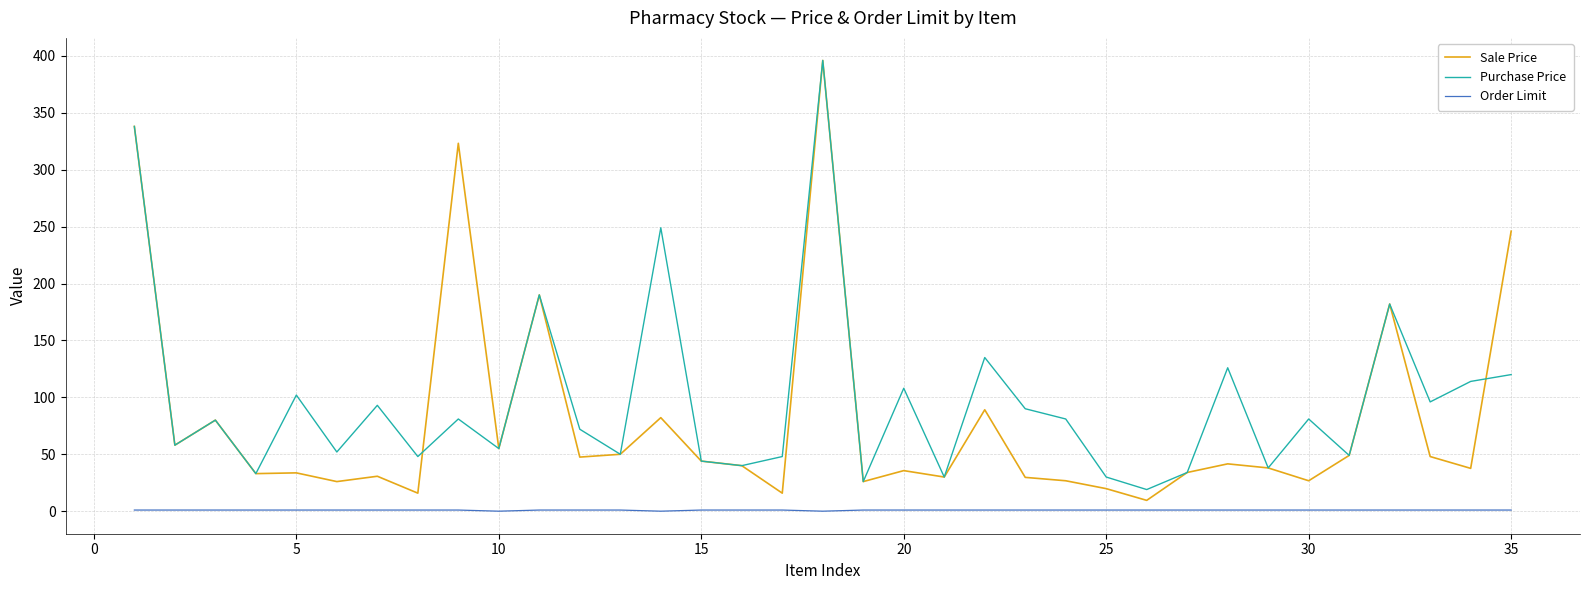

What is the greatest value displayed?

396.0